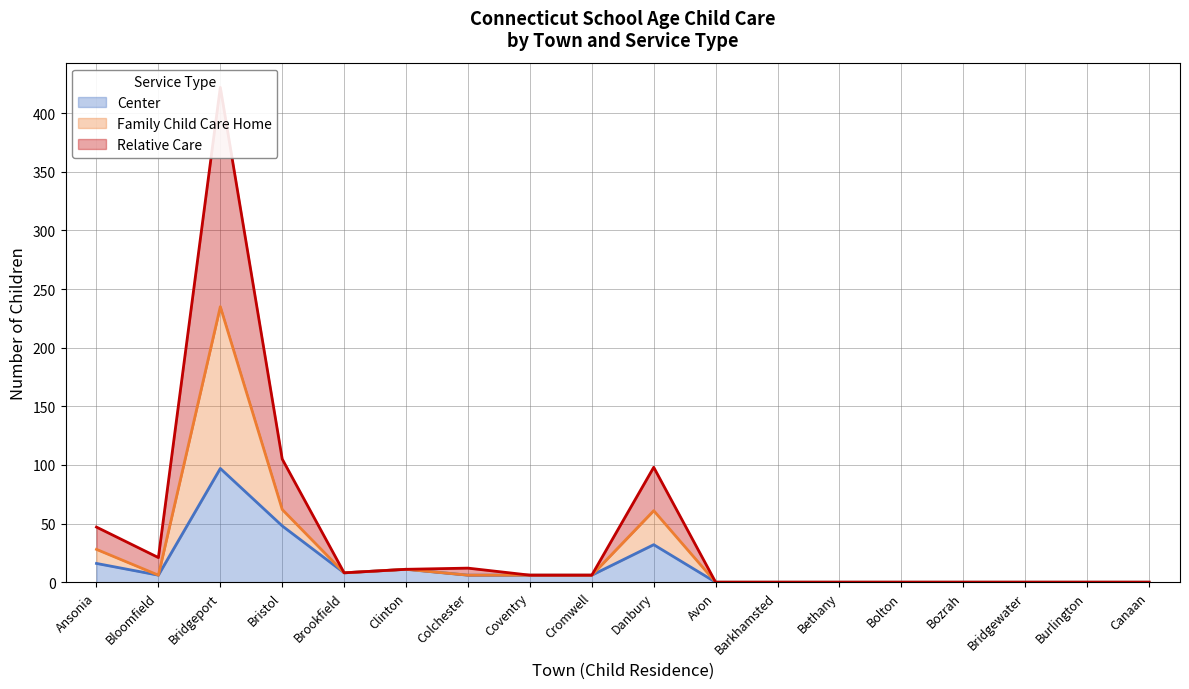

What is the highest value of the Center series?

97